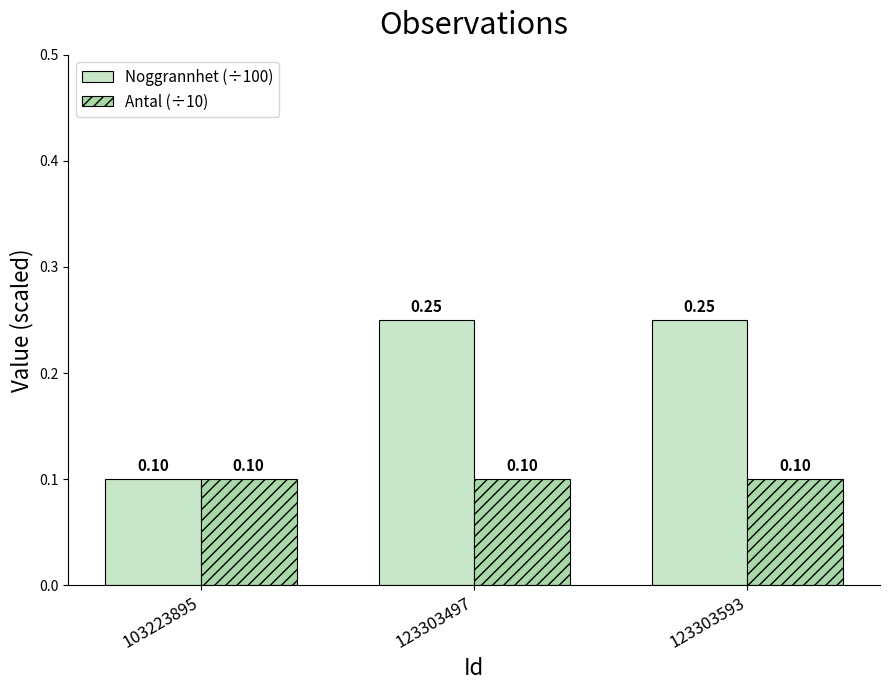

Rank the series by their maximum value, from lowest to highest.

Antal (÷10), Noggrannhet (÷100)